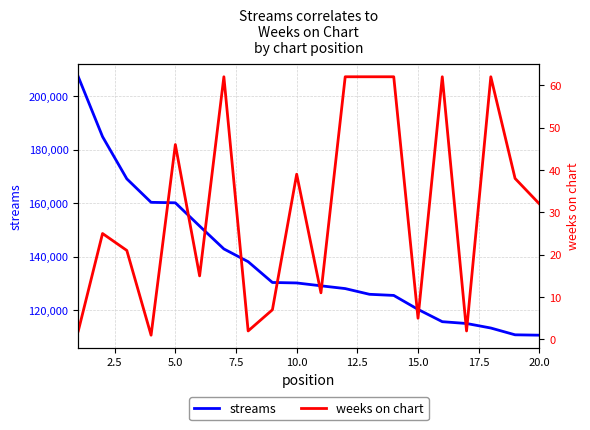

What is the highest value of the streams series?

207217